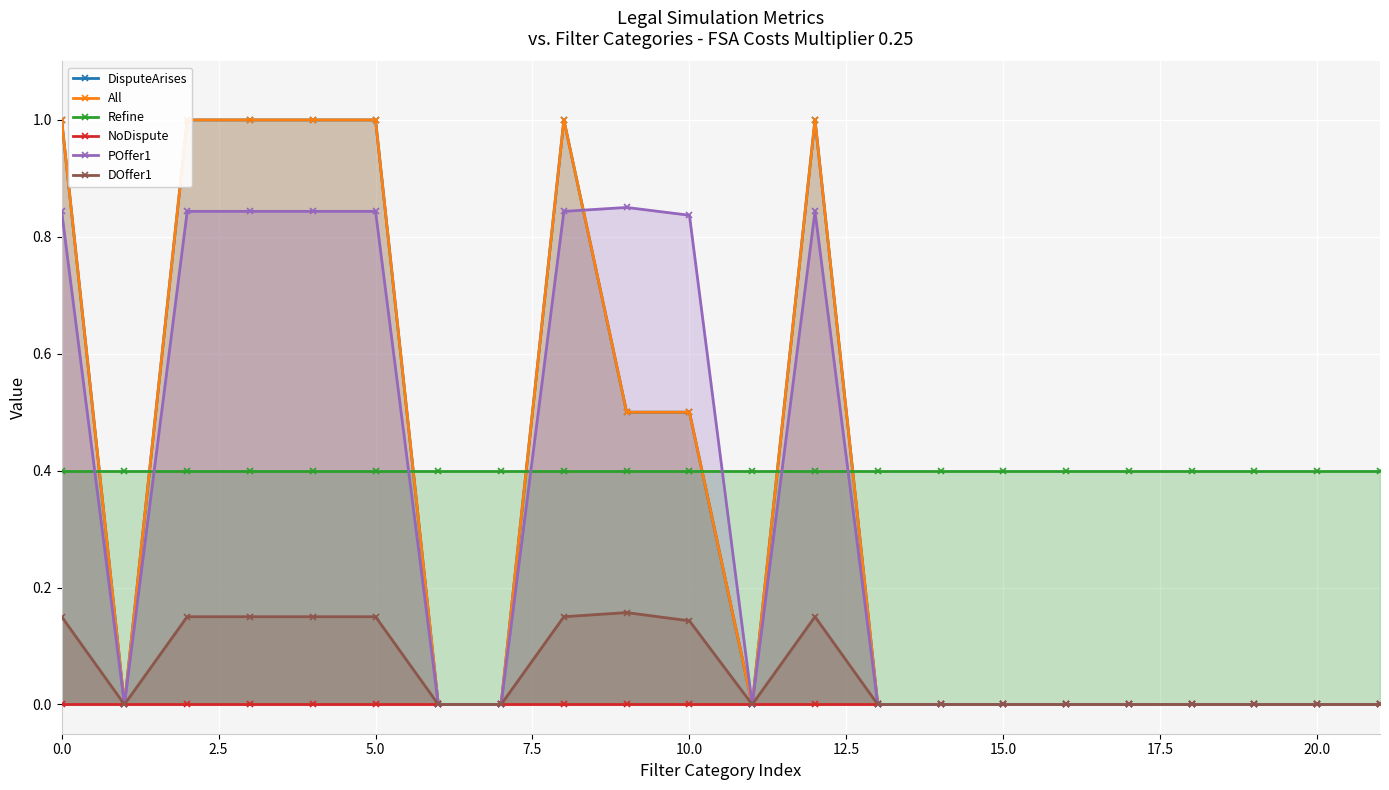

The value of Refine at 10.0 is 0.1. True or false?

False